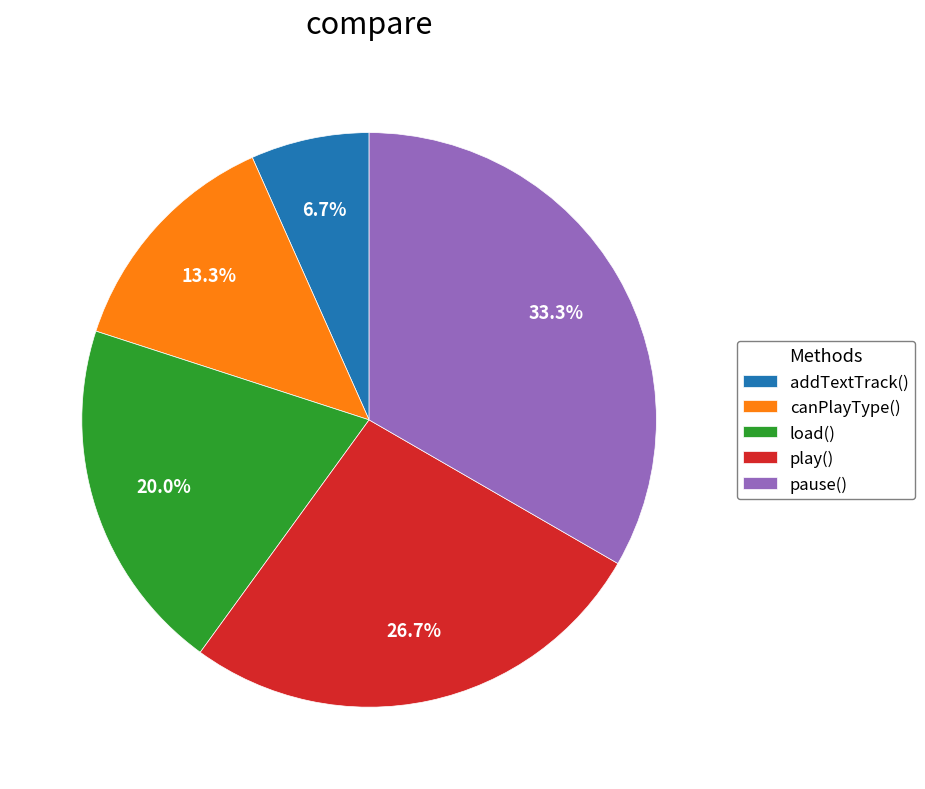

Between play() and pause(), which is larger?

pause()